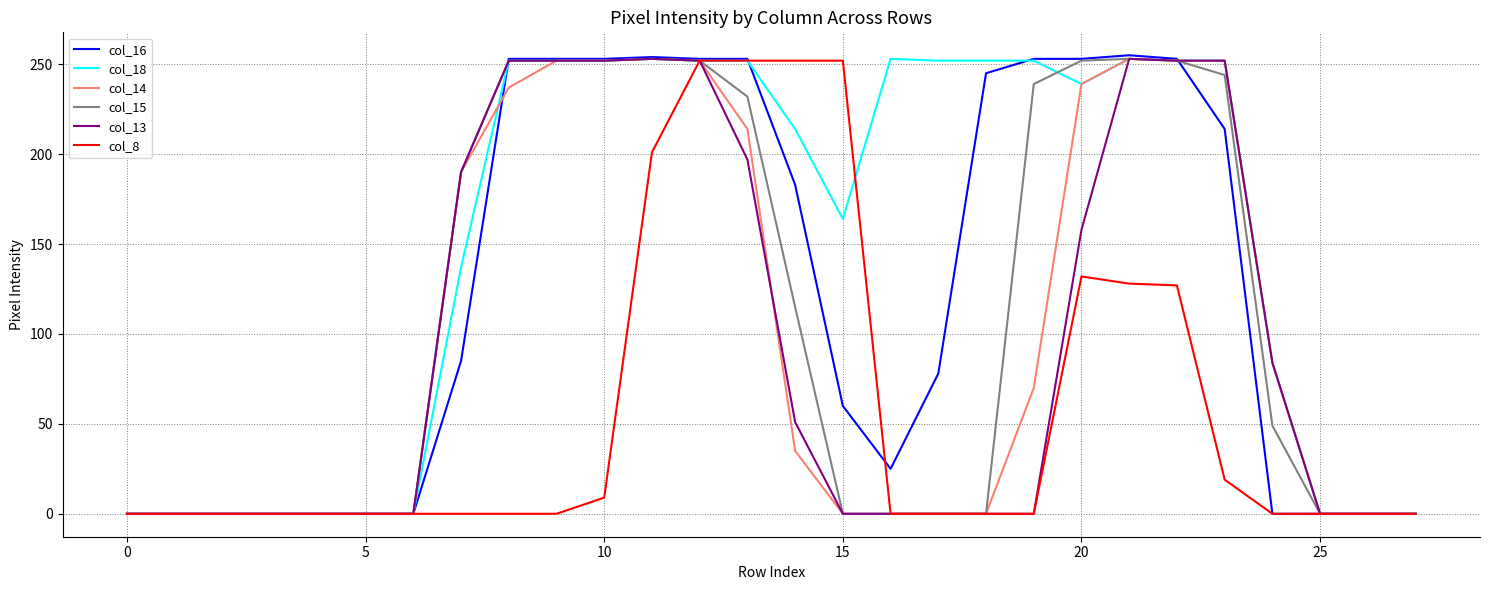

Which series has the widest spread of values?

col_16